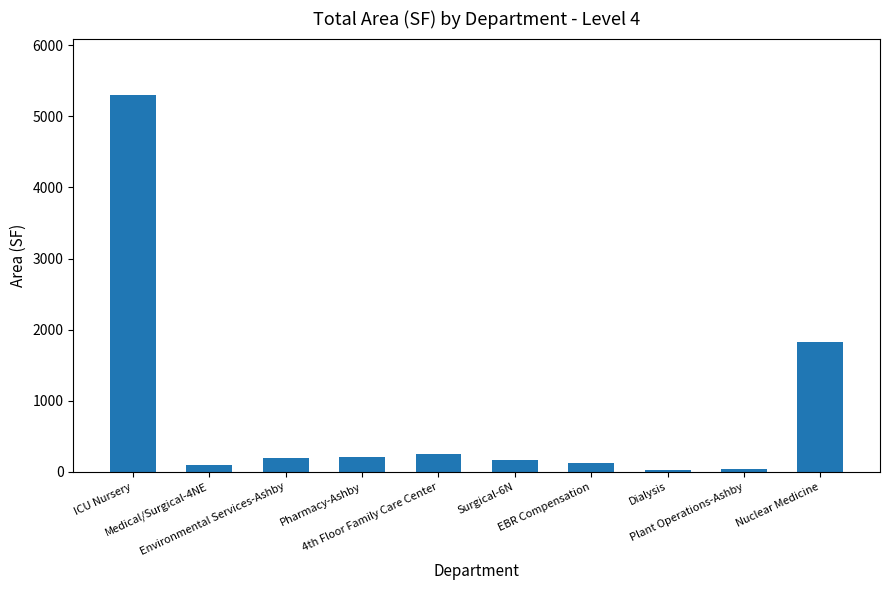

What is the greatest value displayed?

5297.7